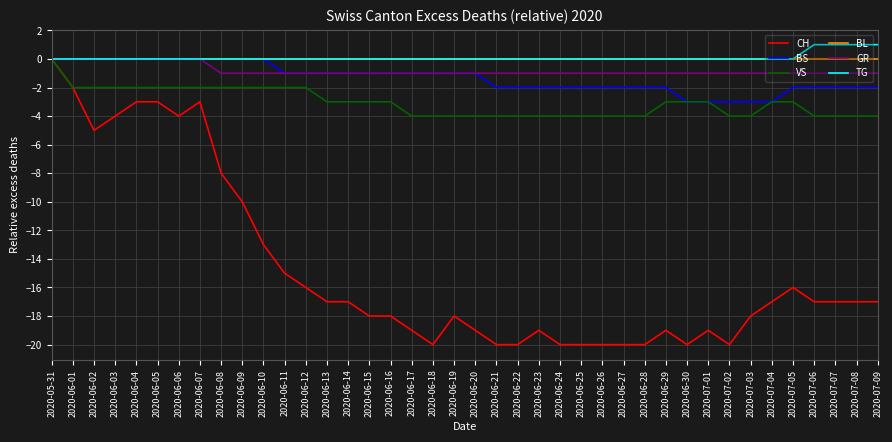

What are all the series names shown in the legend?

CH, BS, VS, BL, GR, TG